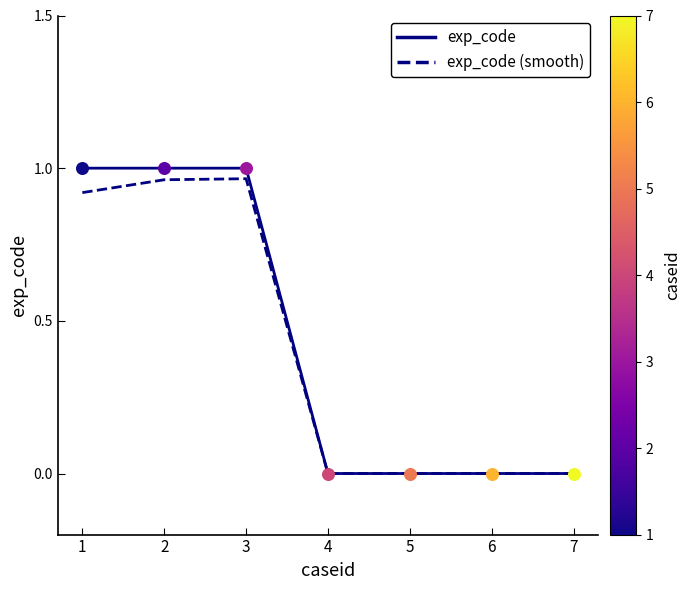

Which series has the largest total across all categories?

exp_code